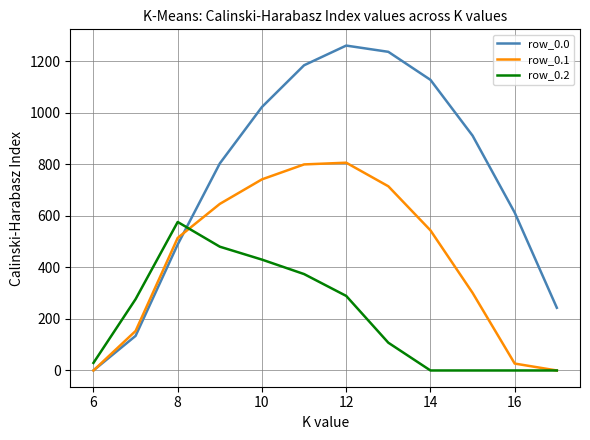

How many intersections are there between row_0.2 and row_0.0?

1